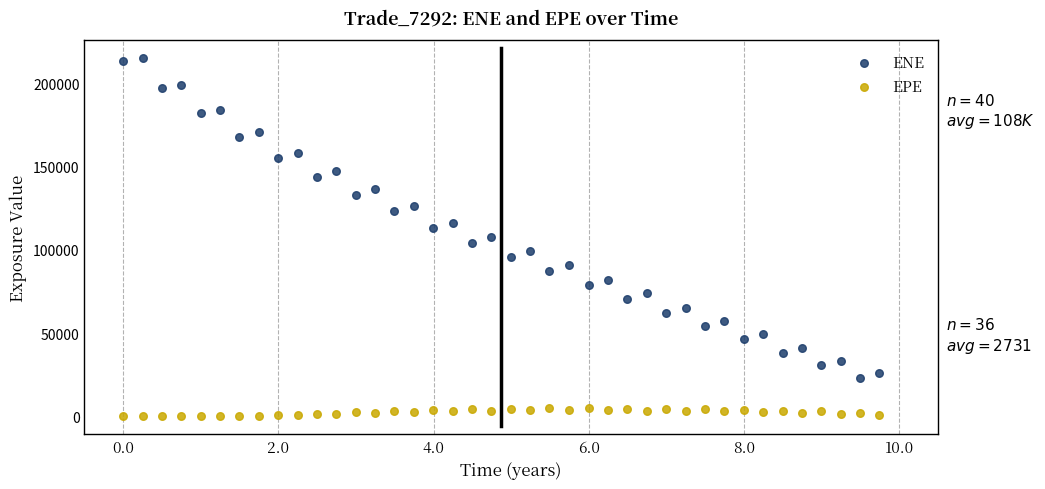

Which series reaches the minimum Y coordinate?

EPE